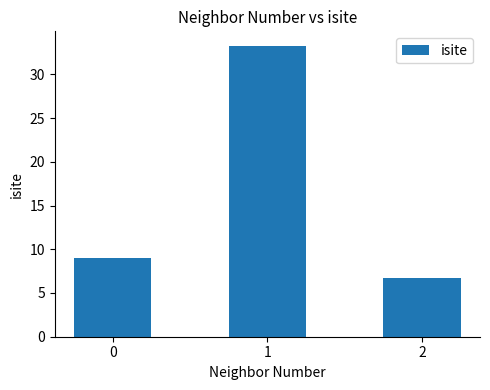

Which has a higher value, 1 or 0?

1